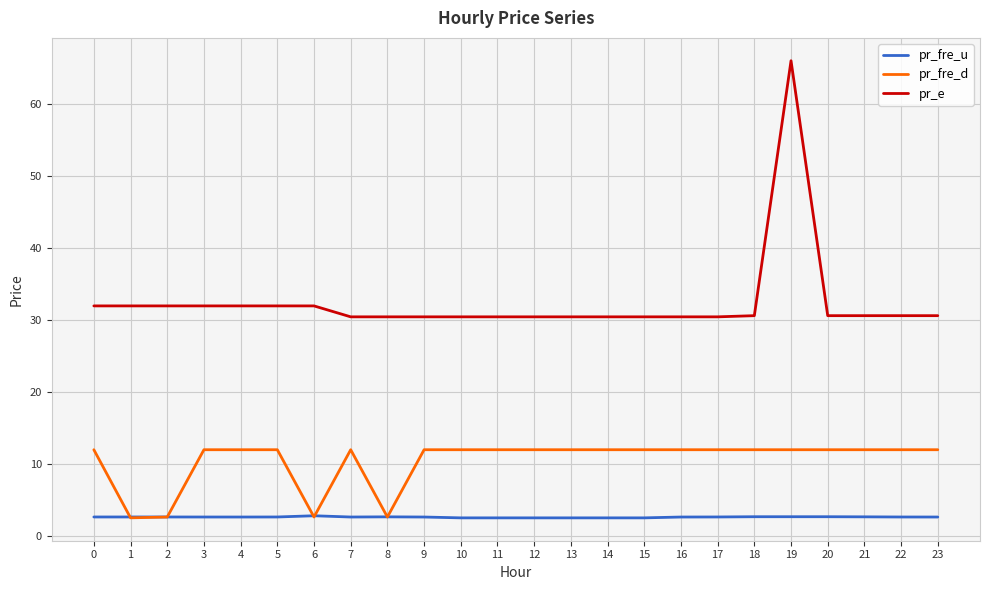

What is the difference between the second highest and minimum values in the pr_fre_d series?

9.5